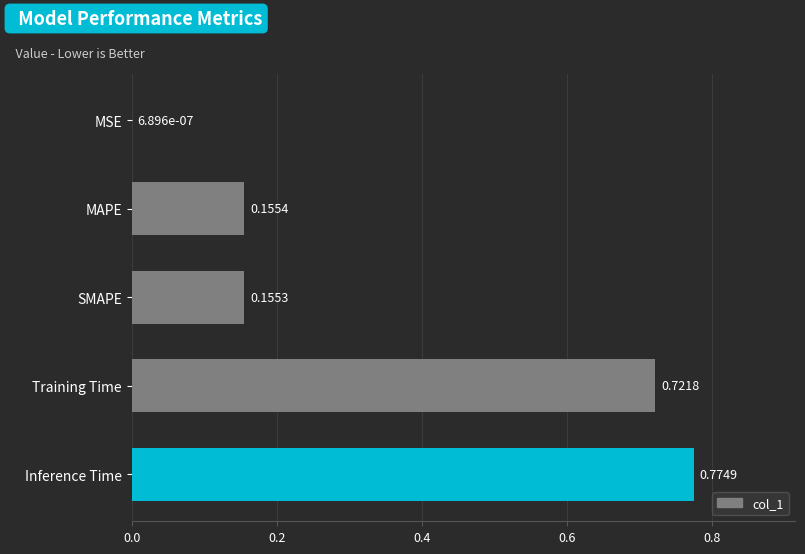

Which label corresponds to the largest value in the chart?

Inference Time